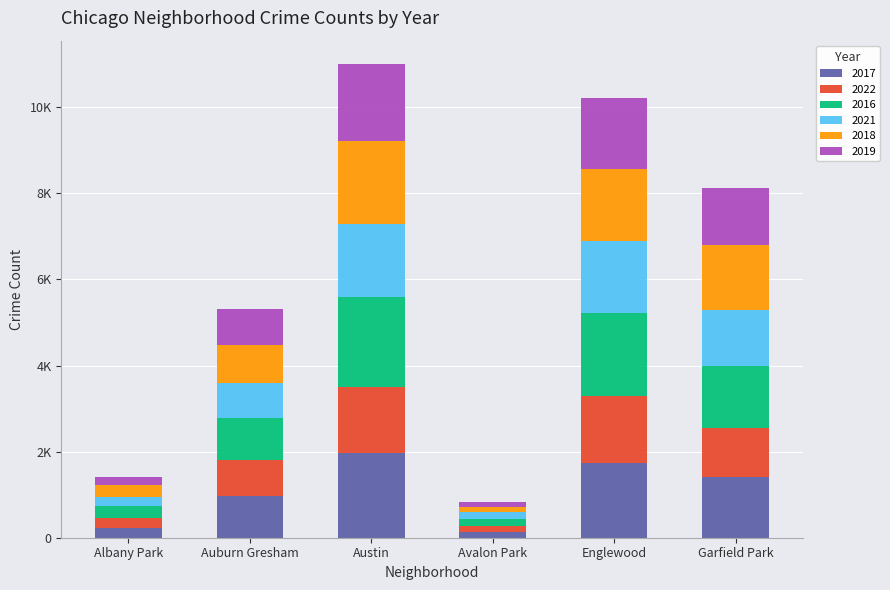

What are all the series names shown in the legend?

2017, 2022, 2016, 2021, 2018, 2019